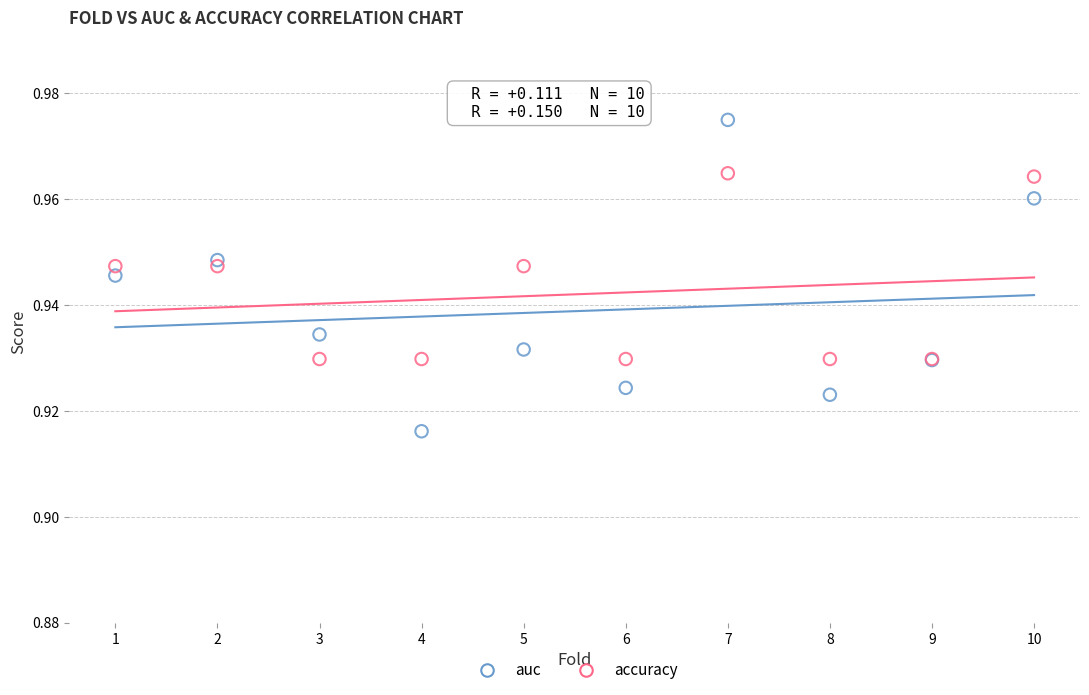

Which series has the widest spread of Y values?

auc